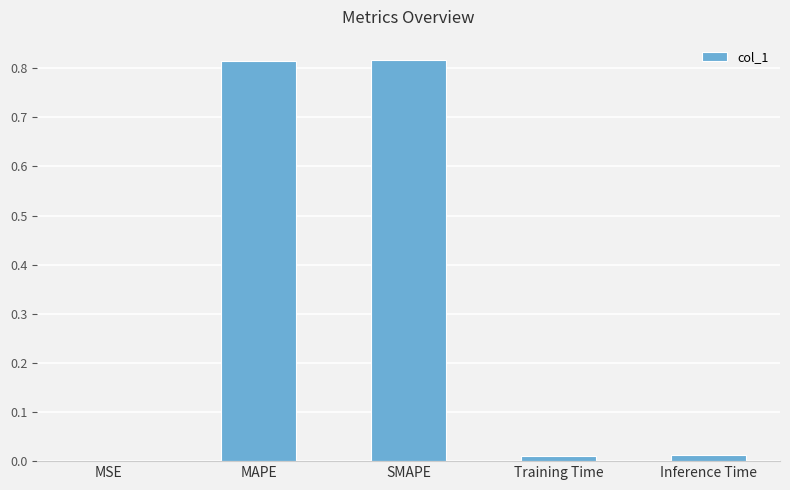

The chart shows a value of 0.3 at MAPE. True or false?

False